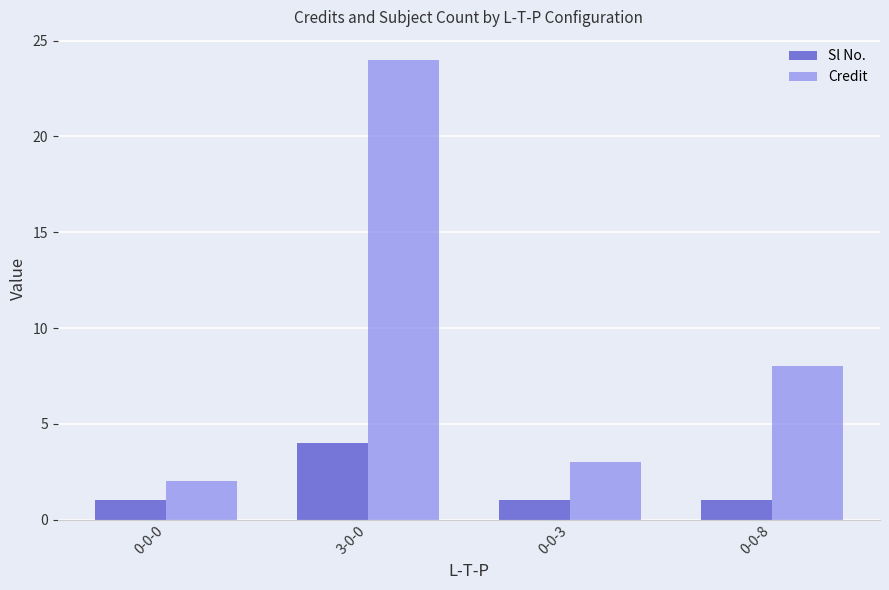

The value of Credit at 0-0-3 is 1. True or false?

False